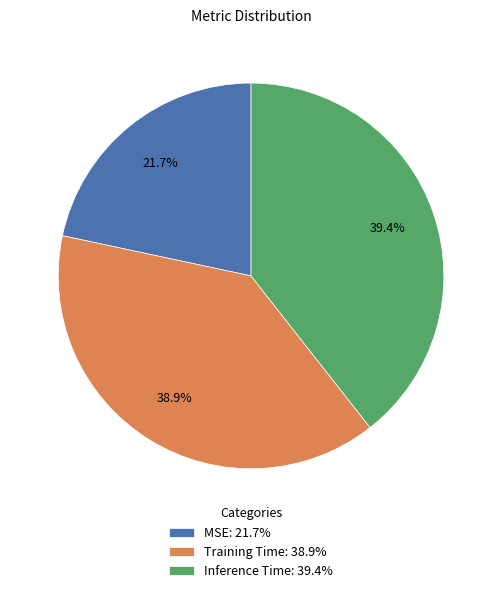

What portion of the pie excludes Inference Time?

60.6%